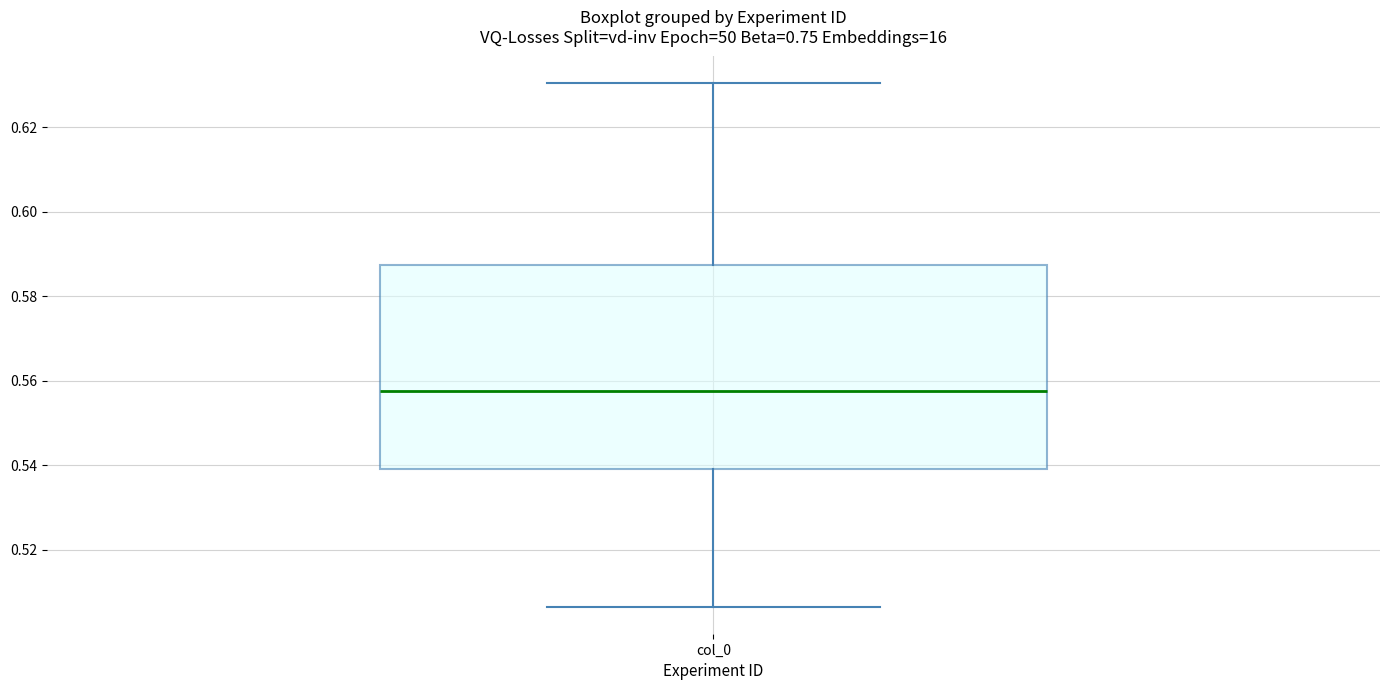

Transcribe this box plot: give where the median line is, the range the box spans, and where the two whiskers end, as read against the y-axis. The values are not printed on the chart, so give them approximately, as read against the axis.

median 0.558, box 0.540 to 0.588, whiskers 0.506 to 0.630